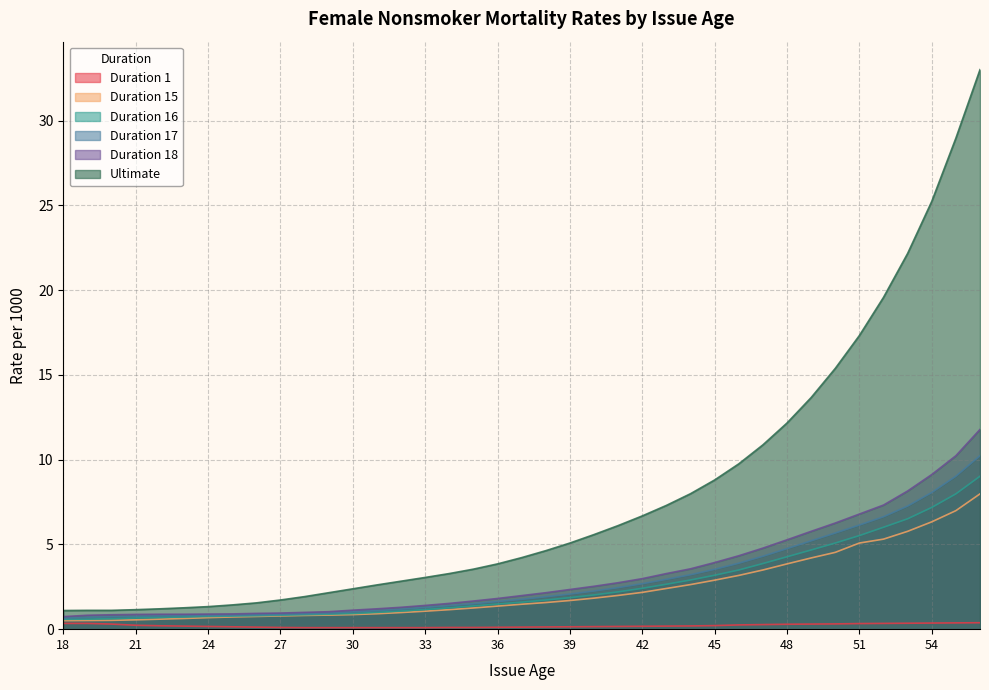

What are all the series names shown in the legend?

Duration 1, Duration 15, Duration 16, Duration 17, Duration 18, Ultimate